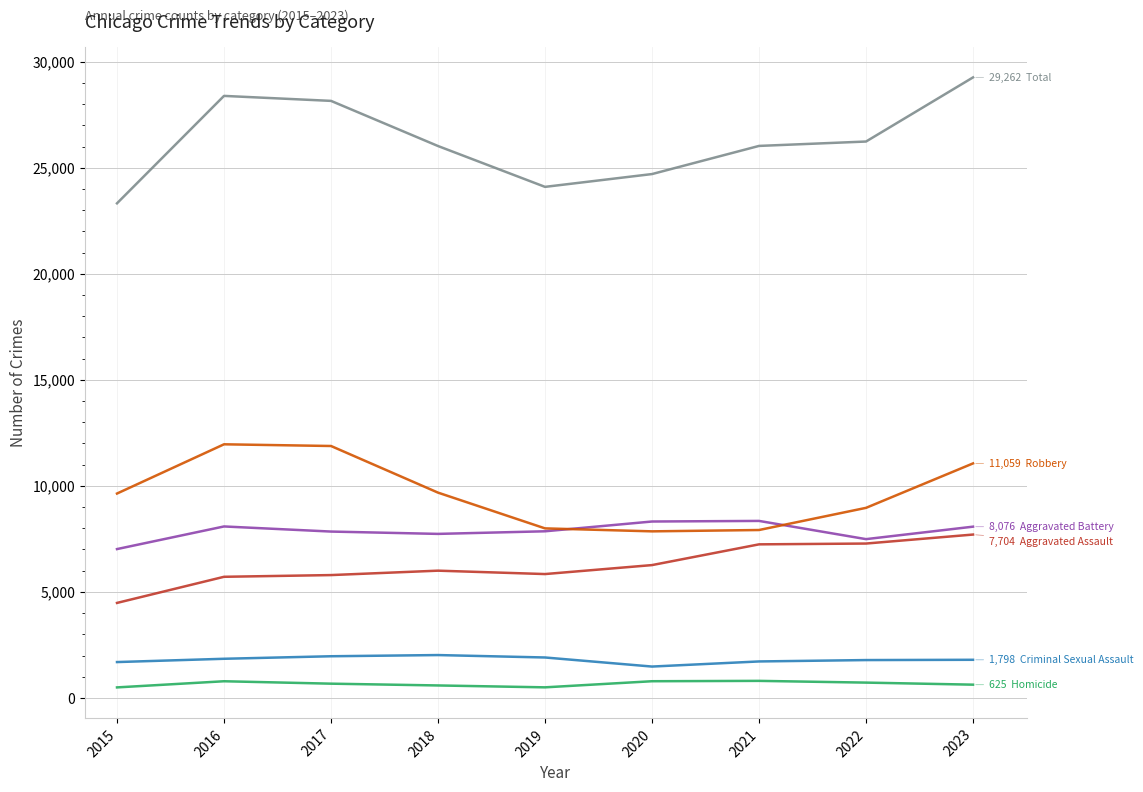

What is the greatest value displayed?

29262